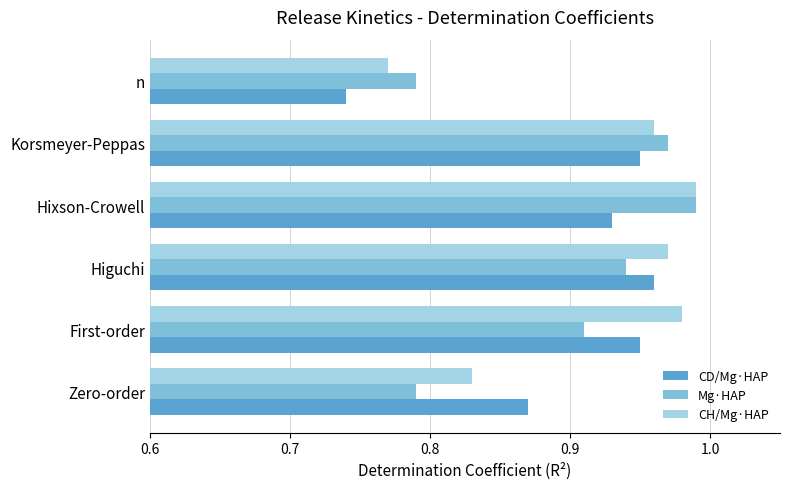

Which category has the highest value in the CH/Mg·HAP series?

Hixson-Crowell